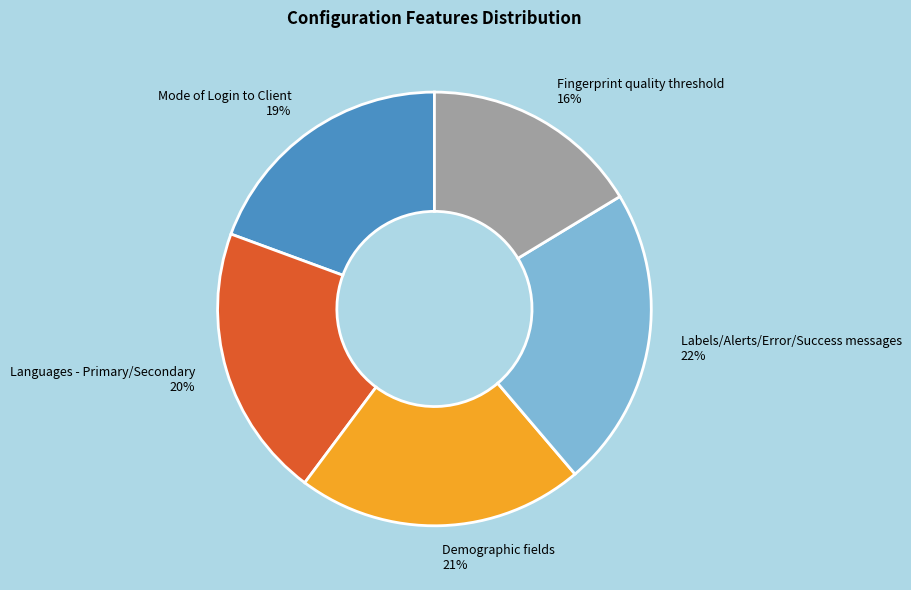

Which category has the biggest portion of the pie?

Labels/Alerts/Error/Success messages